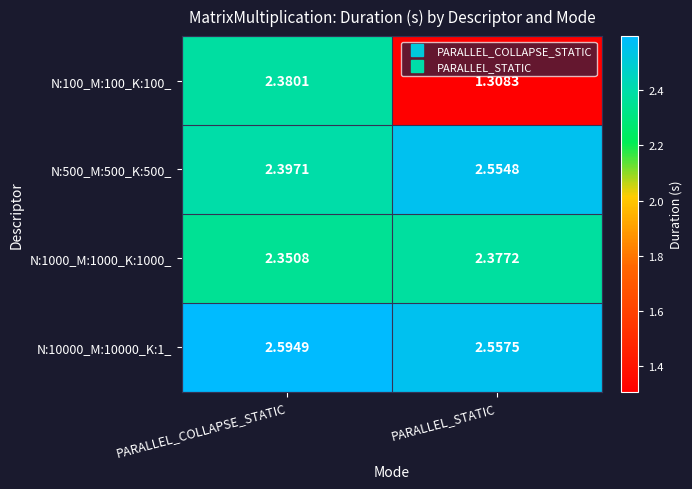

How many series are shown in this chart?

4